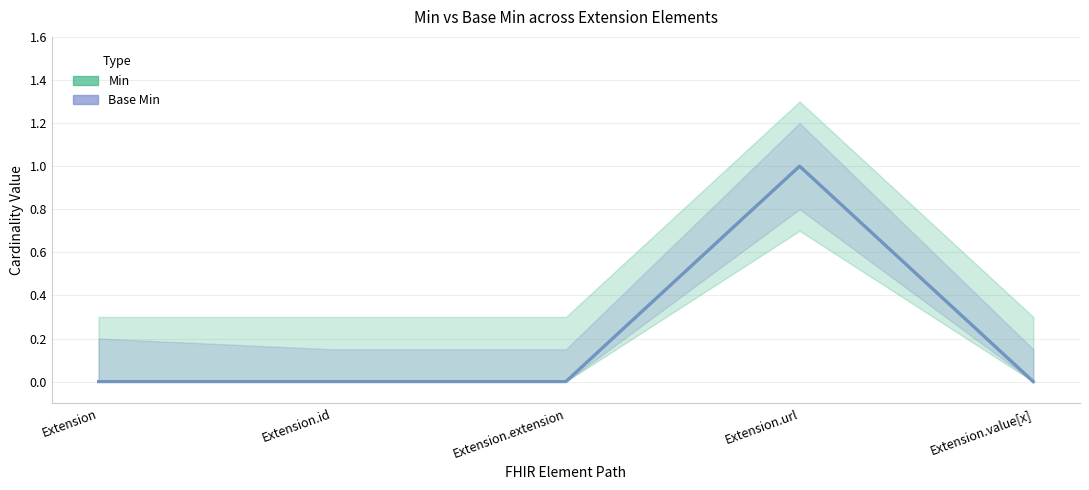

Which series has the widest spread of values?

Min